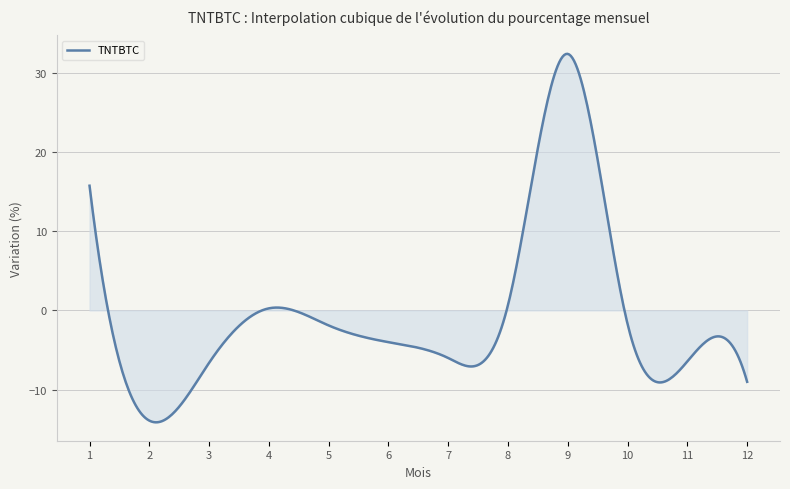

What is the smallest value displayed?

-14.1